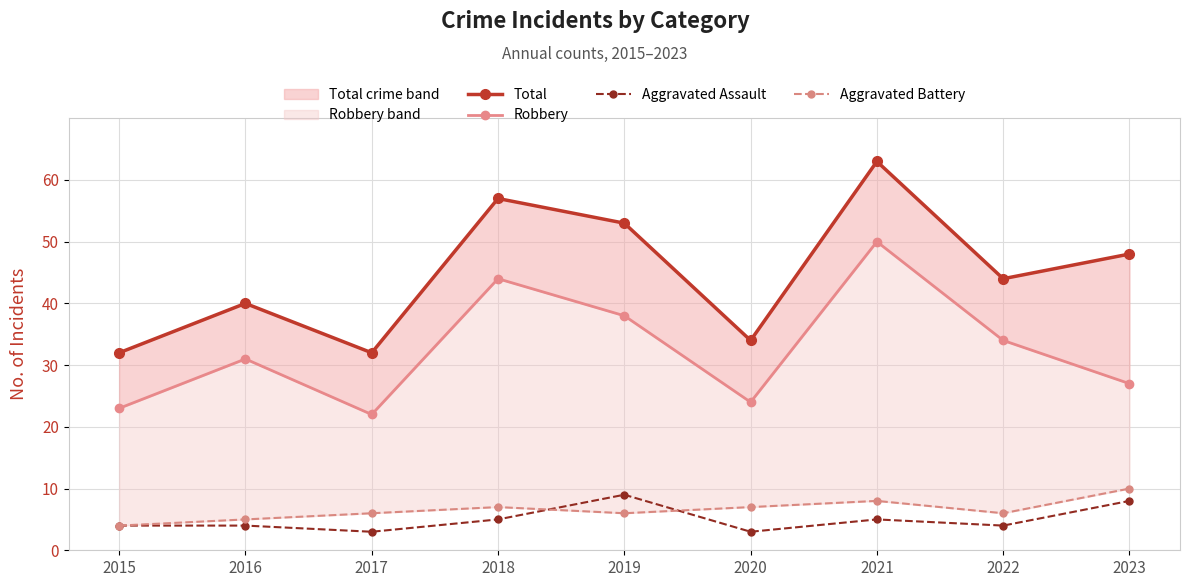

How many data points does each series have?

9